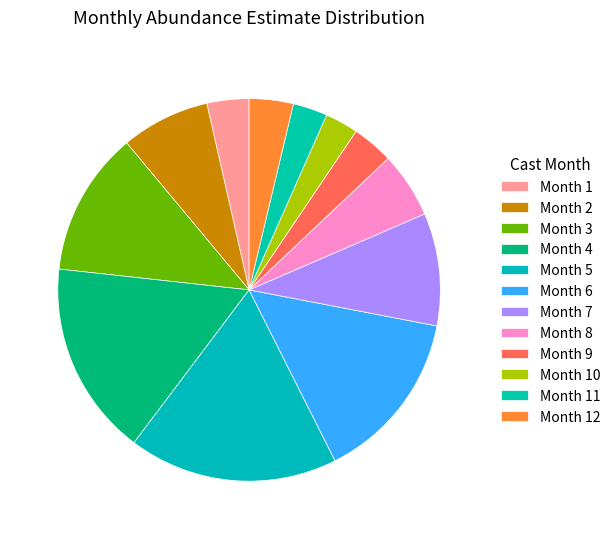

Rank the categories by value from highest to lowest.

Month 5, Month 4, Month 6, Month 3, Month 7, Month 2, Month 8, Month 12, Month 1, Month 9, Month 11, Month 10